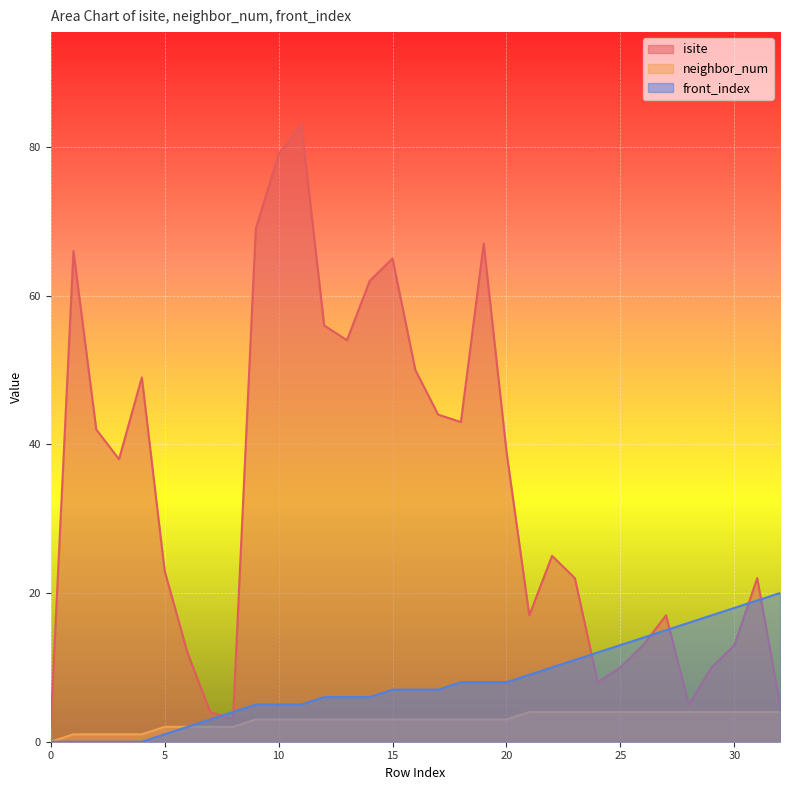

List the labels in order of isite value, largest first.

11, 10, 9, 19, 1, 15, 14, 12, 13, 16, 4, 17, 18, 2, 20, 3, 22, 5, 23, 31, 21, 27, 26, 30, 6, 25, 29, 24, 28, 32, 7, 8, 0